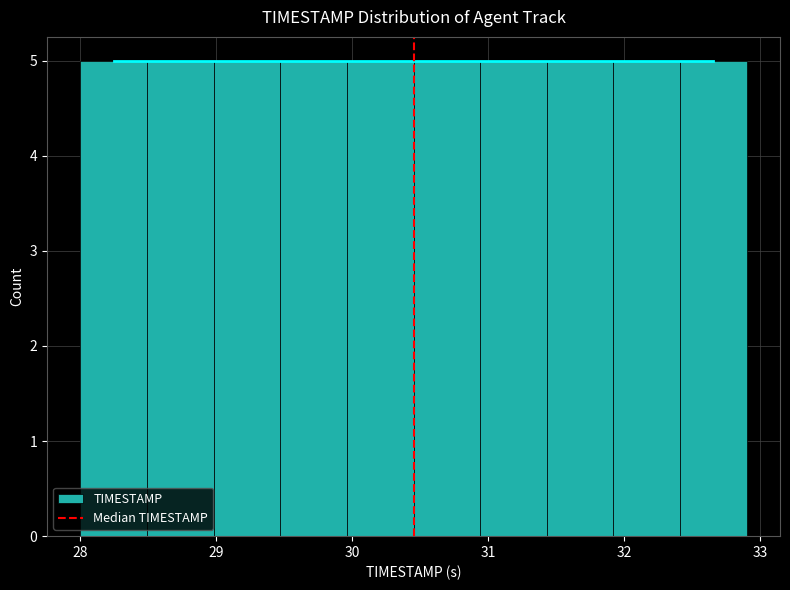

Reading left to right, list every bar in this chart as the range it spans on the x-axis followed by its height. Neither the bar edges nor the heights are printed on the chart, so give them approximately, as read against the axes.

28.00 to 28.49: 5
28.49 to 28.98: 5
28.98 to 29.47: 5
29.47 to 29.96: 5
29.96 to 30.45: 5
30.45 to 30.94: 5
30.94 to 31.43: 5
31.43 to 31.92: 5
31.92 to 32.41: 5
32.41 to 32.90: 5